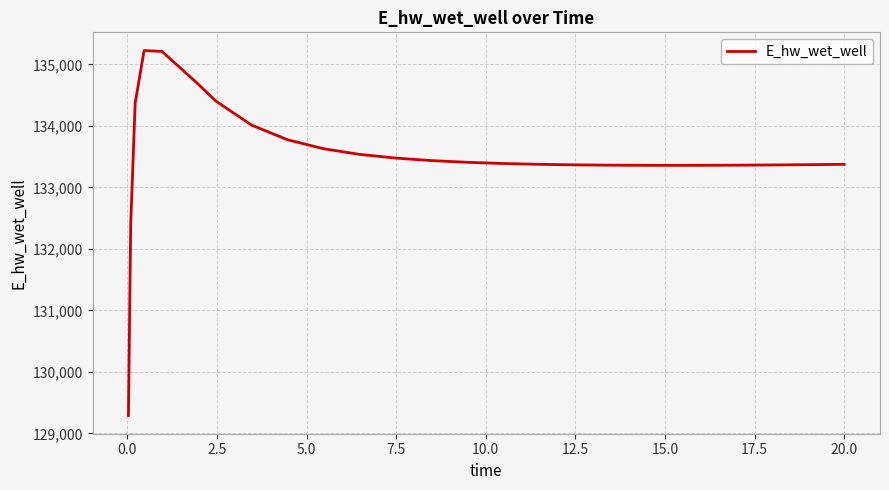

What is the difference between the maximum and minimum values?

5931.5